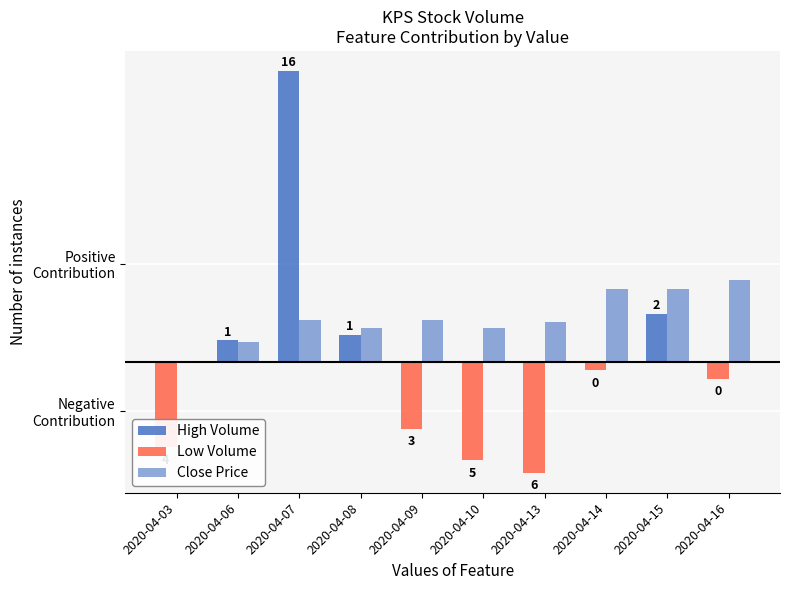

Which series has the widest spread of values?

High Volume